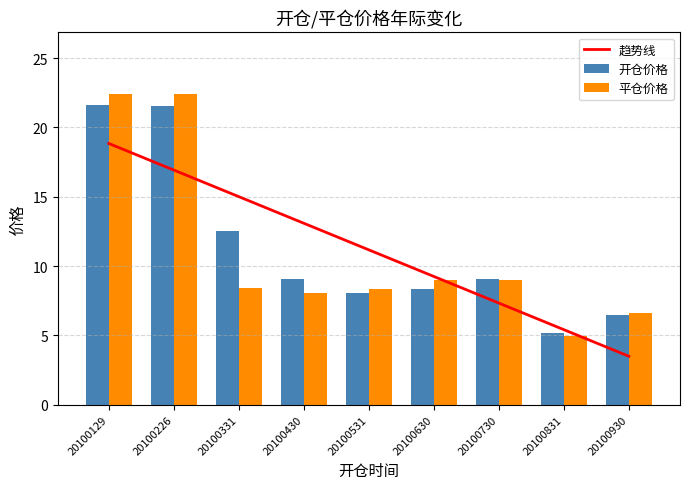

Is it true that 开仓价格 equals 12.8 at 20100630?

False